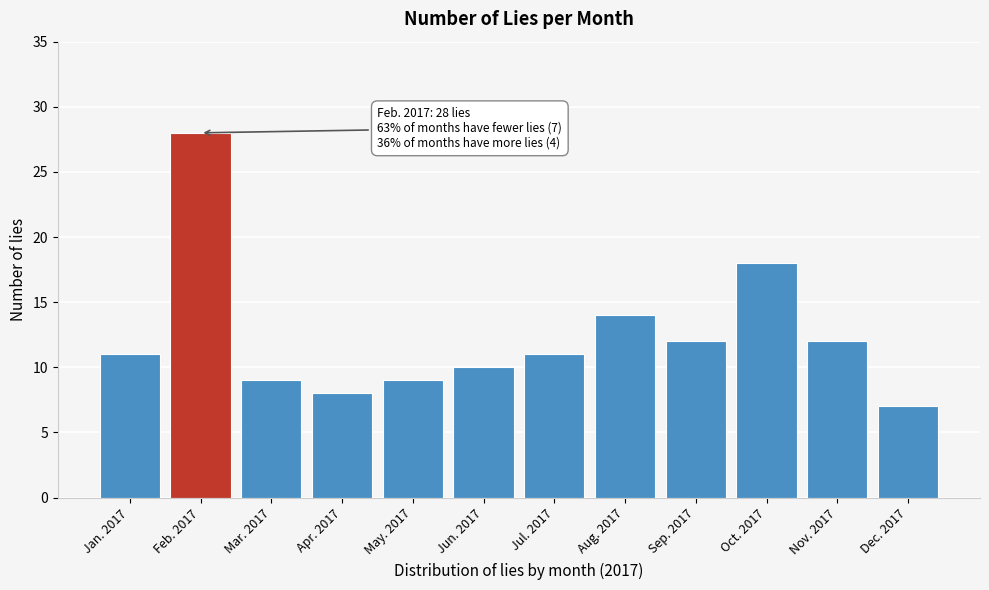

Reading left to right, transcribe all the data shown in this chart.

11	28	9	8	9	10	11	14	12	18	12	7